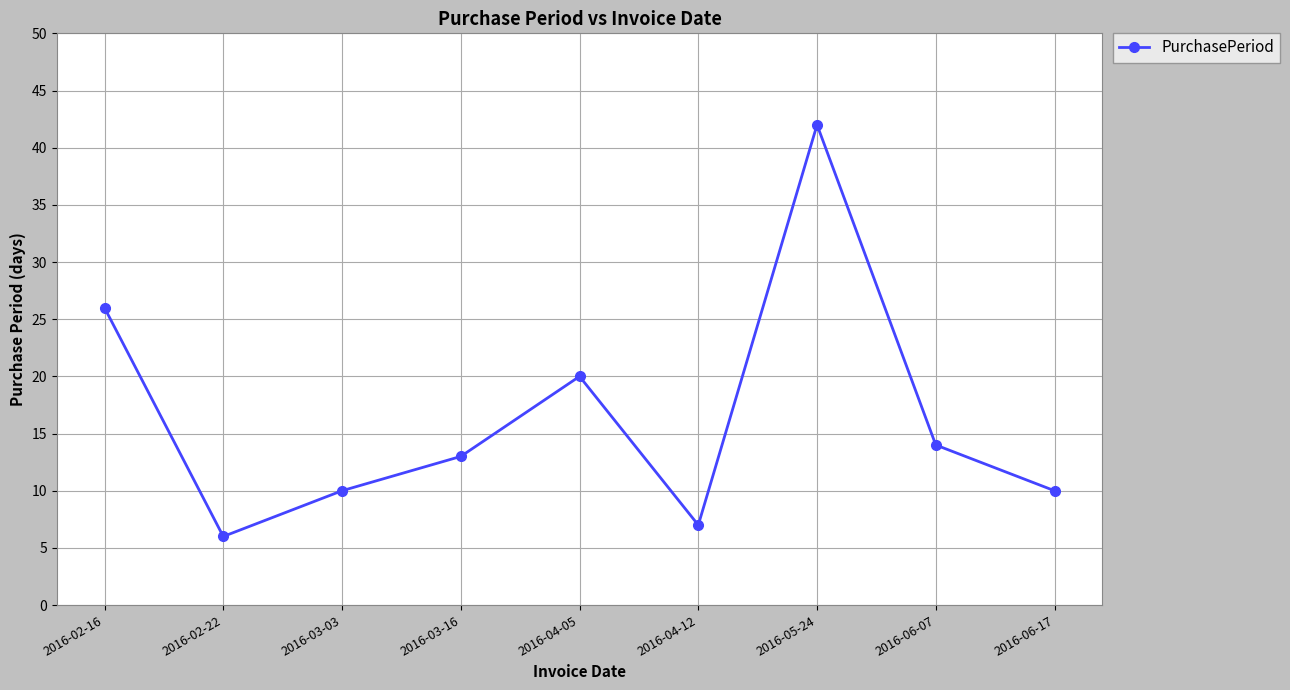

Approximately how many times larger is the value at 2016-02-16 compared to 2016-03-03?

2.6